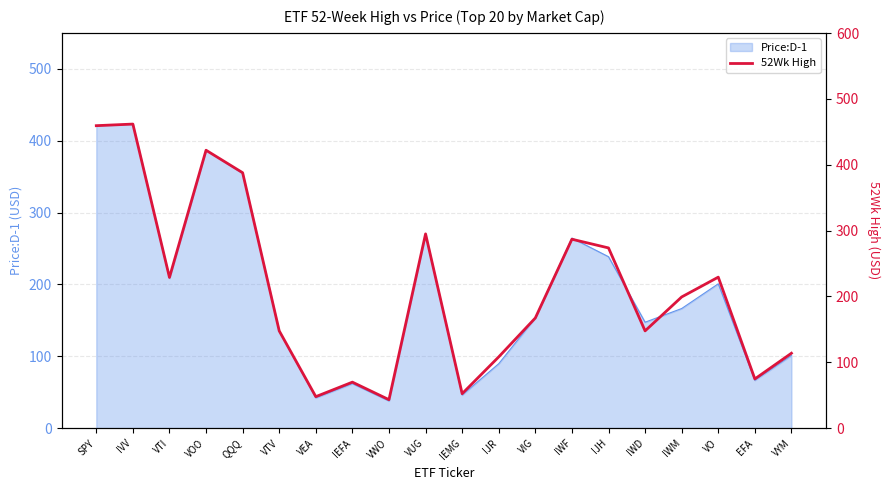

Between VYM and IEMG, which is larger?

VYM